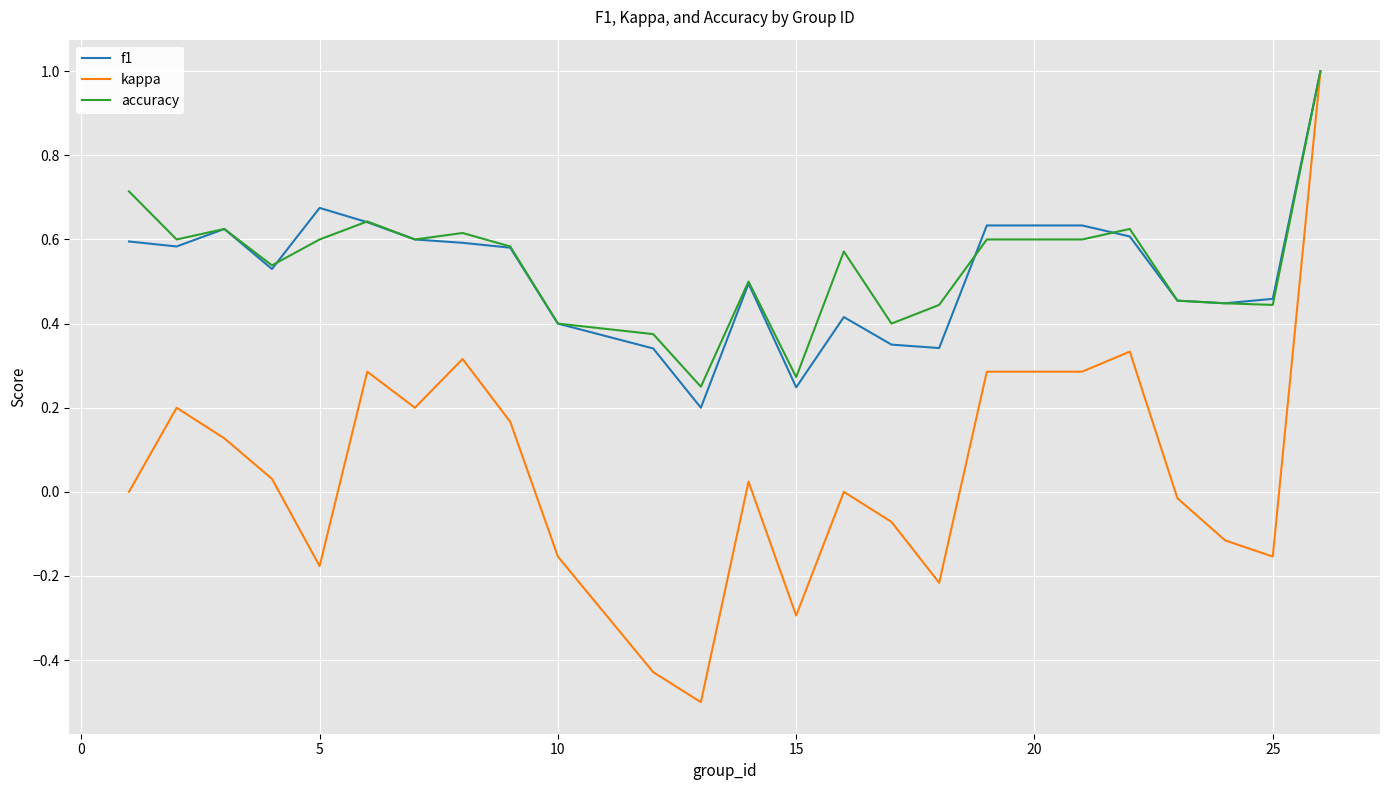

Which series has the widest spread of values?

kappa